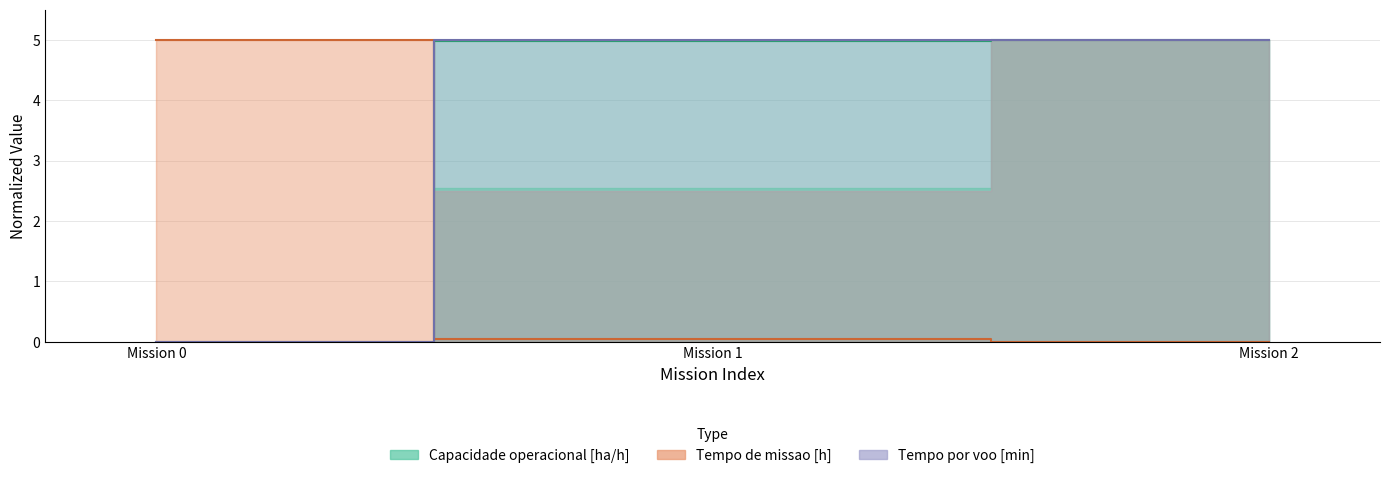

How many lines are shown in the chart?

3